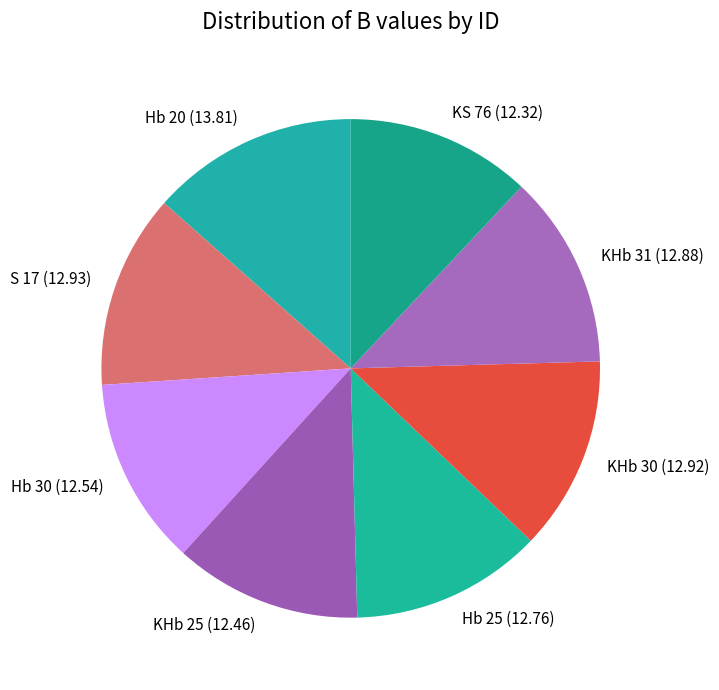

What is the ratio of the value at KS 76 (12.32) to the value at KHb 30 (12.92)?

1.0